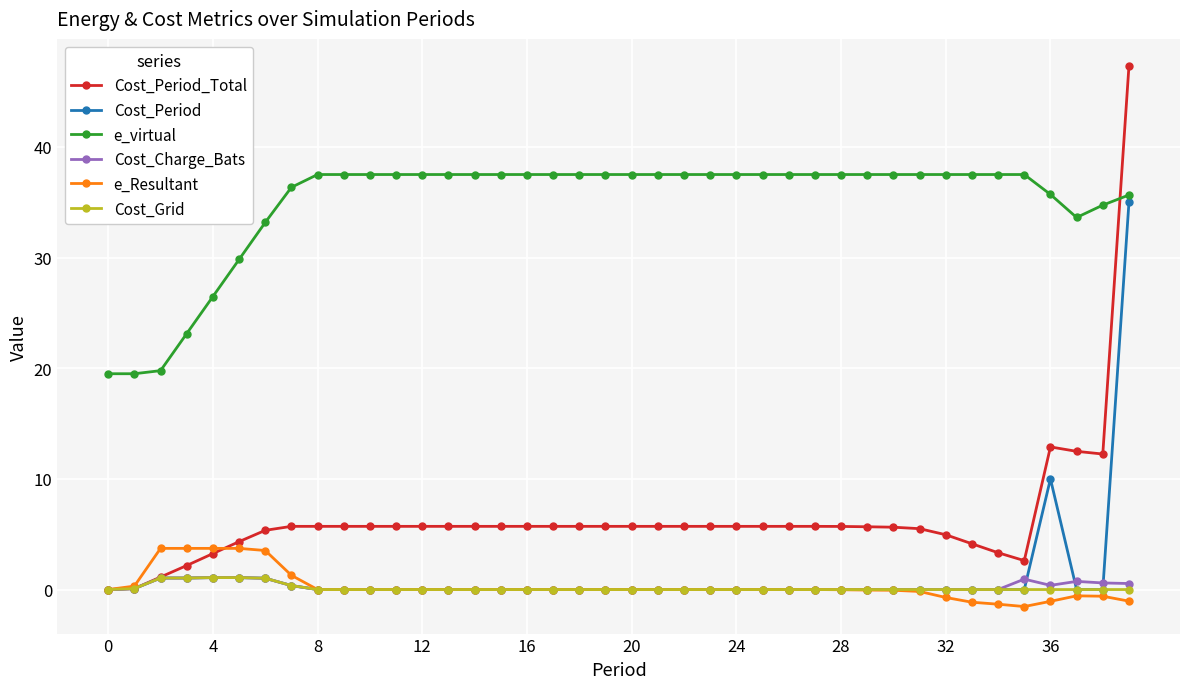

Which series has the widest spread of values?

Cost_Period_Total